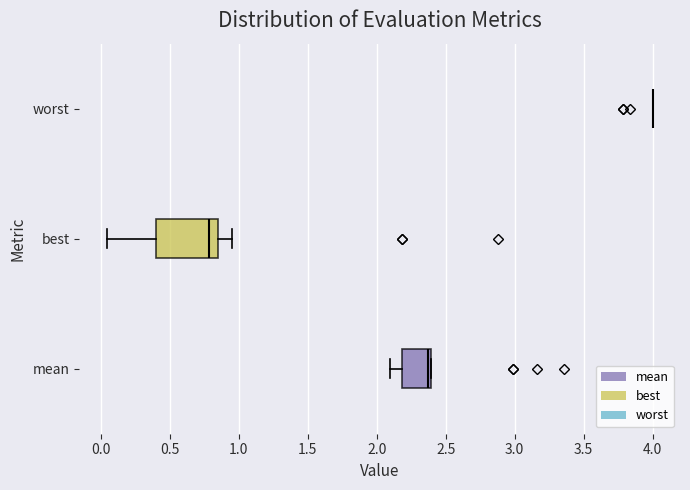

Which box is the widest, from its left edge to its right edge?

best